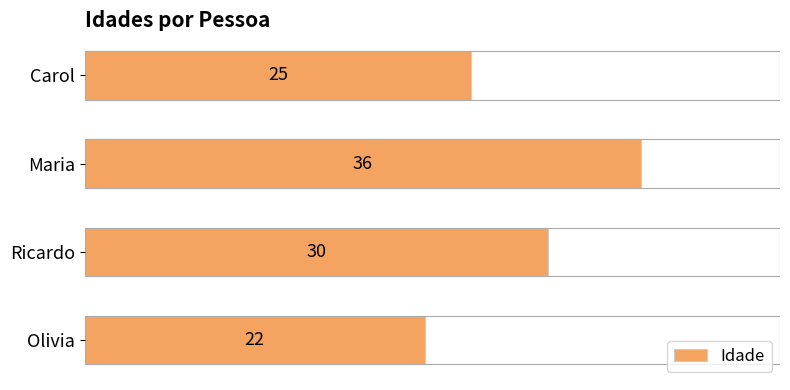

Rank the categories by value from lowest to highest.

Olivia, Carol, Ricardo, Maria